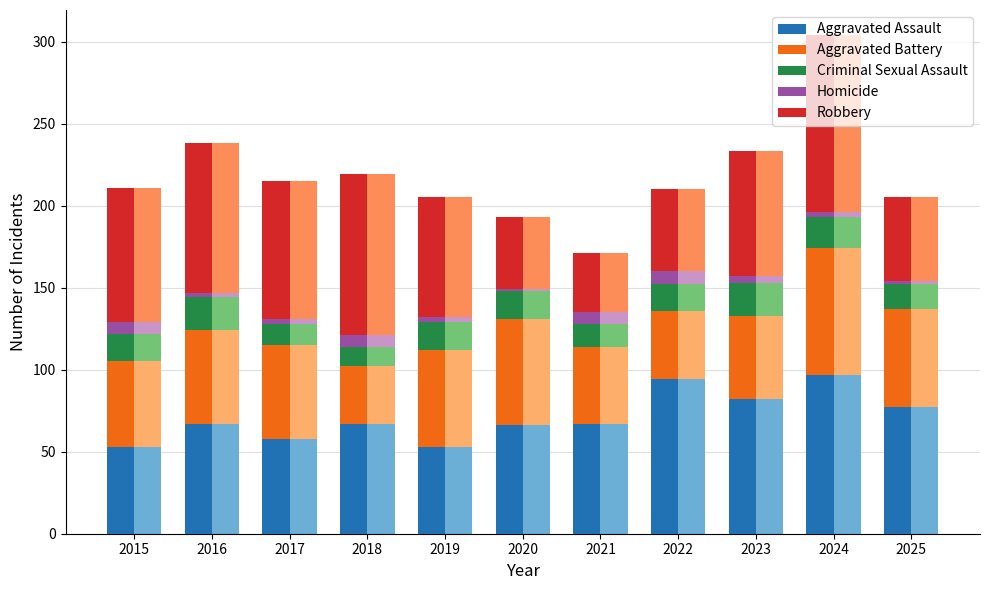

Reading left to right, what are all the values shown in this chart?

Aggravated Assault: 53	67	58	67	53	66	67	94	82	97	77
Aggravated Battery: 52	57	57	35	59	65	47	42	51	77	60
Criminal Sexual Assault: 17	20	13	12	17	17	14	16	20	19	15
Homicide: 7	3	3	7	3	1	7	8	4	3	2
Robbery: 82	91	84	98	73	44	36	50	76	108	51